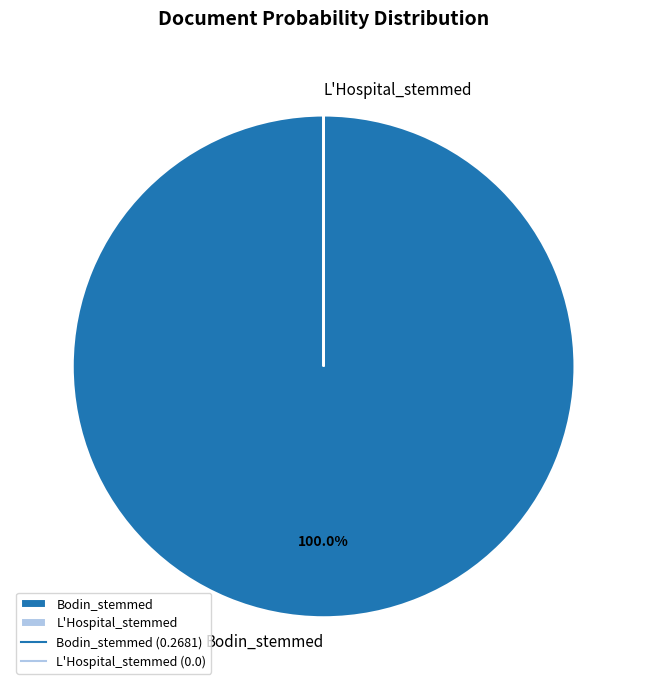

What is the majority slice?

Bodin_stemmed